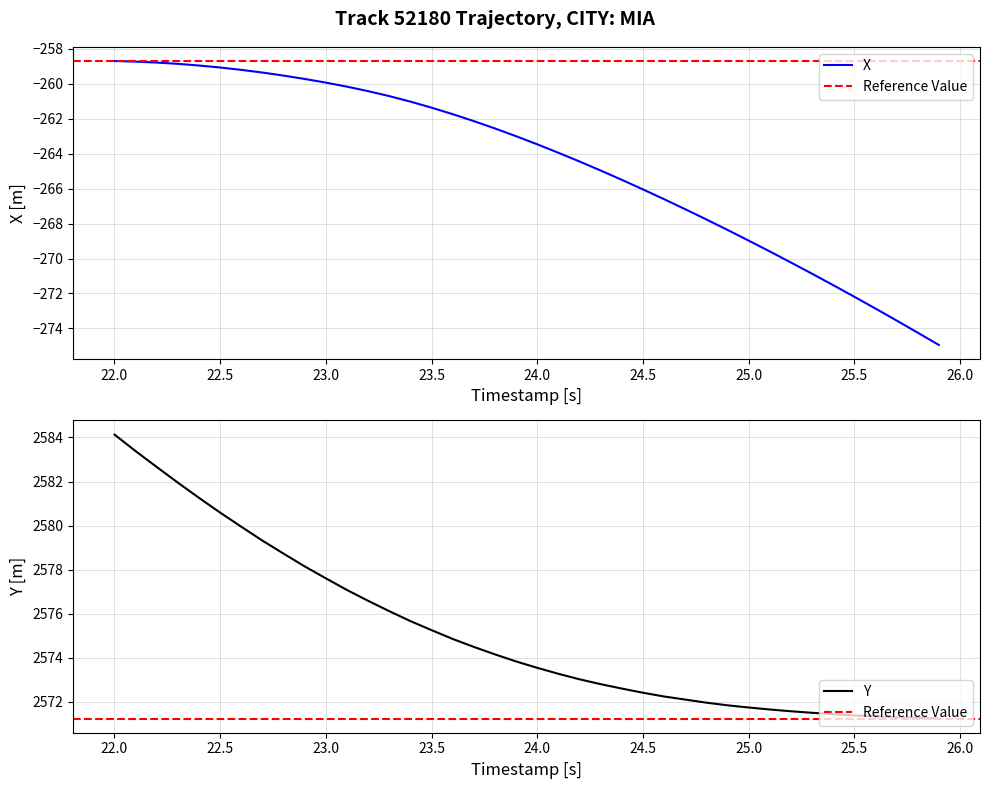

How many values in the Y series are below 2573?

17